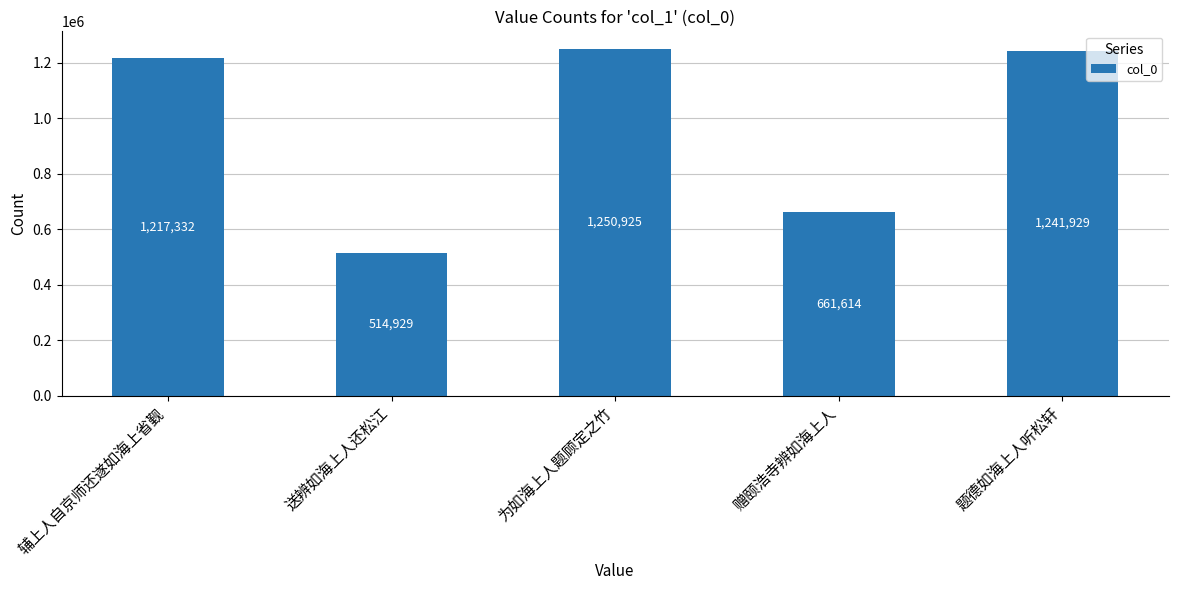

What position from the right is 送辨如海上人还松江?

4